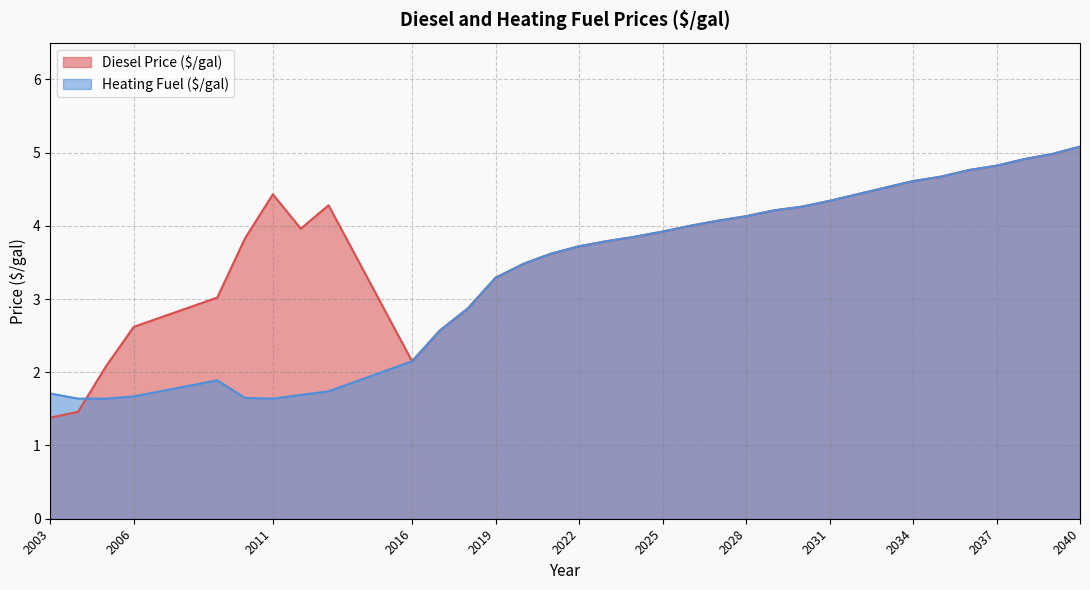

Which category has the highest value in the Heating Fuel ($/gal) series?

2040